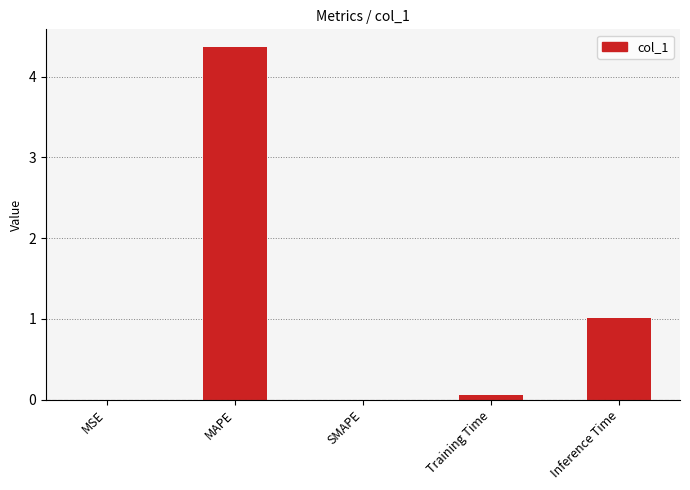

Which category has the highest value across all series?

MAPE